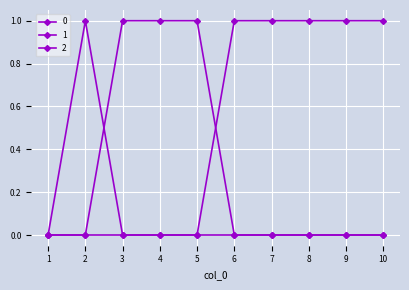

Is it true that 1 equals 1 at 5?

False